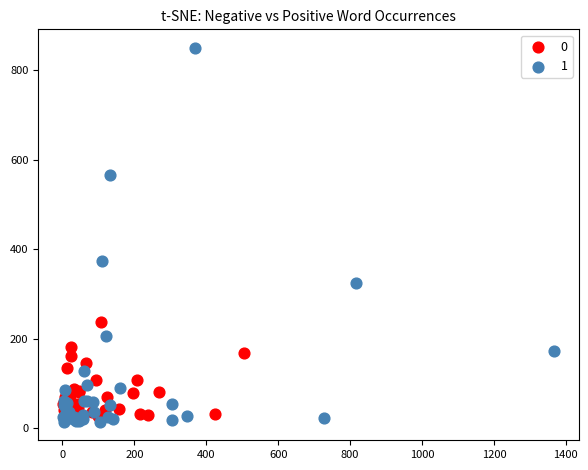

Which series reaches the minimum Y coordinate?

1